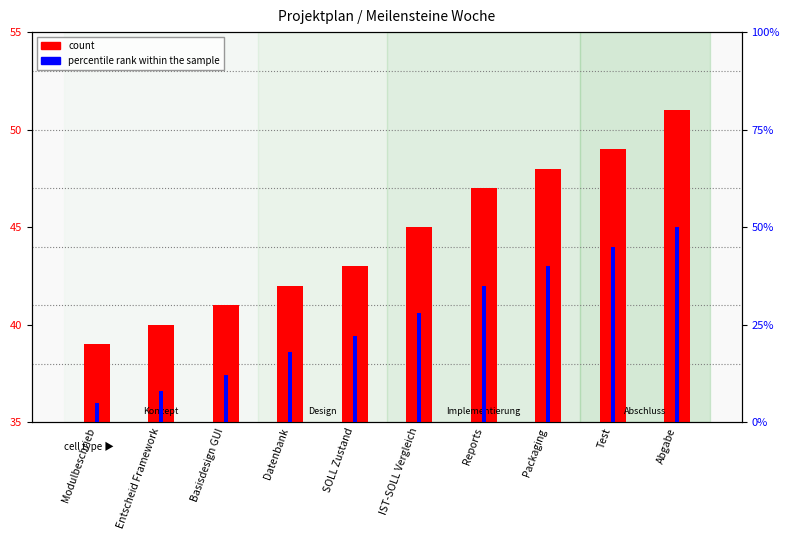

Reading left to right, what are all the values shown in this chart?

Modulbeschrieb=39	Entscheid Framework=40	Basisdesign GUI=41	Datenbank=42	SOLL Zustand=43	IST-SOLL Vergleich=45	Reports=47	Packaging=48	Test=49	Abgabe=51